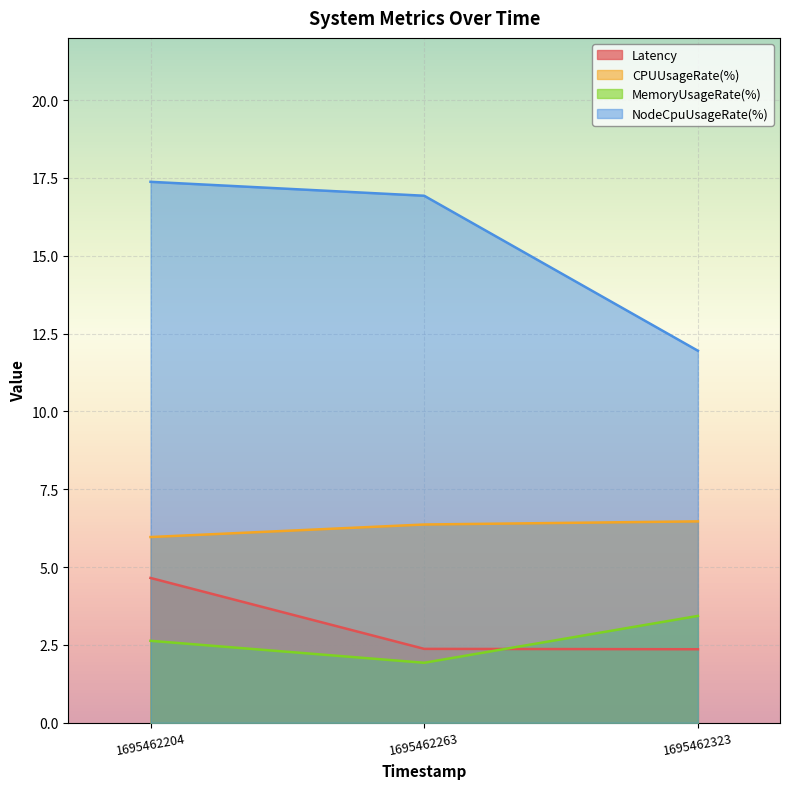

Count the number of categories in the chart.

3